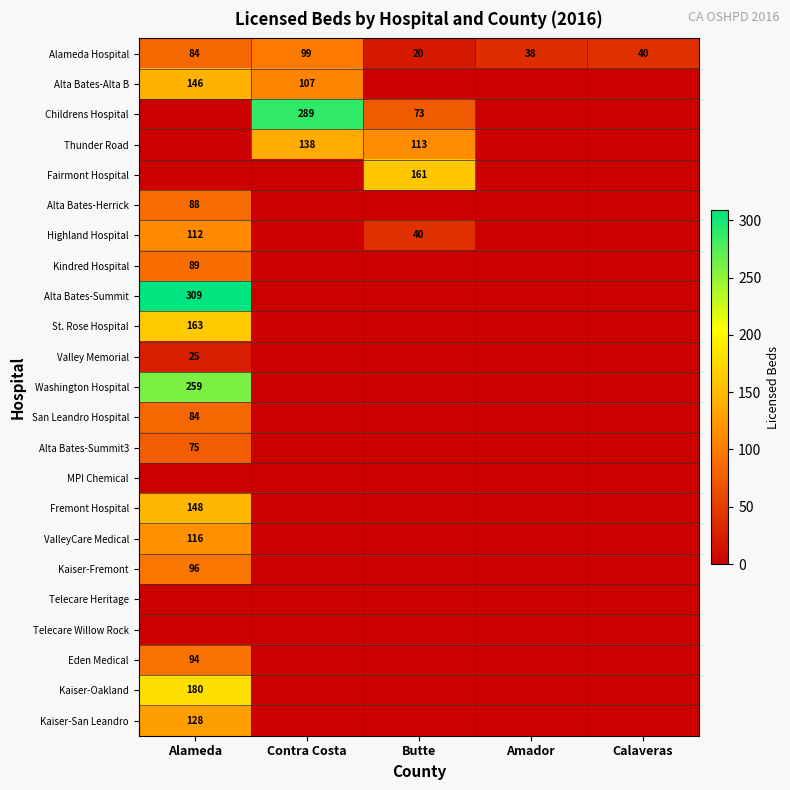

The Alta Bates-Summit3 series shows 75 at Alameda. True or false?

True